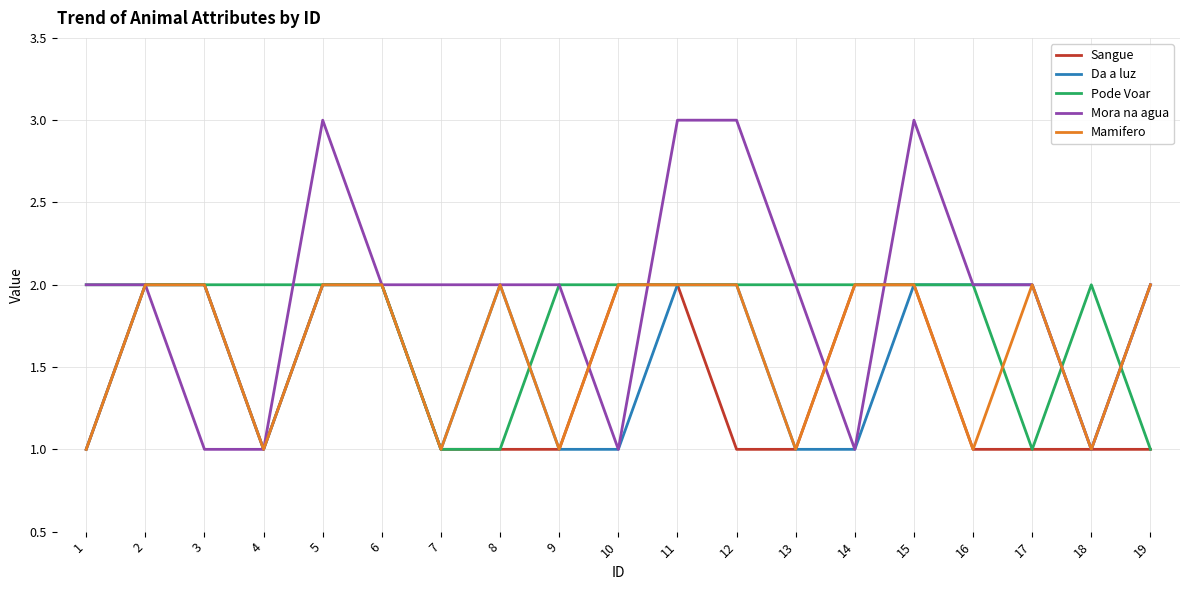

What is the average value of the Mamifero series?

2